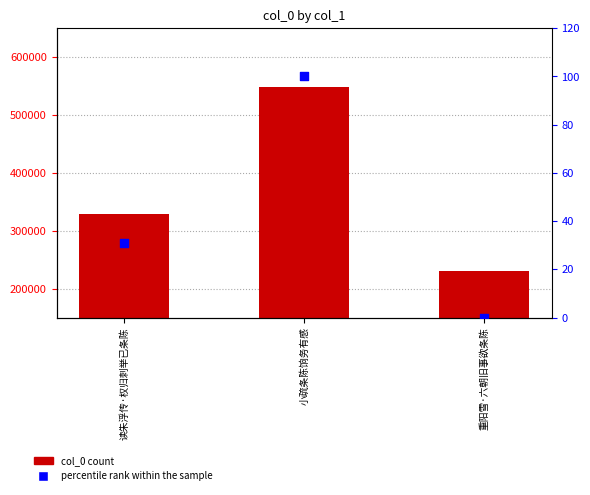

Which series contains the lowest Y value?

percentile rank within the sample